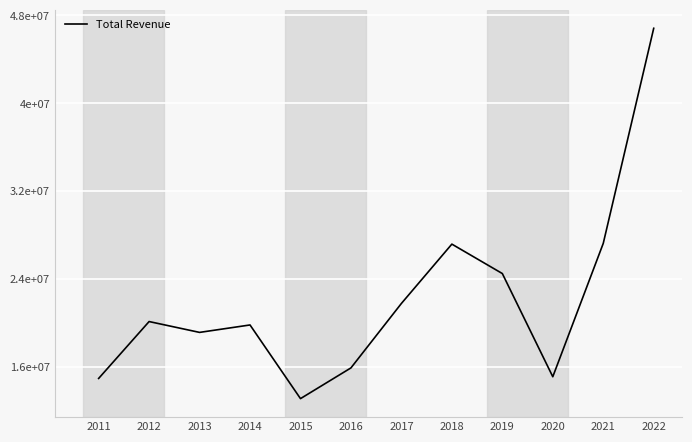

Which category has the highest value across all series?

2022